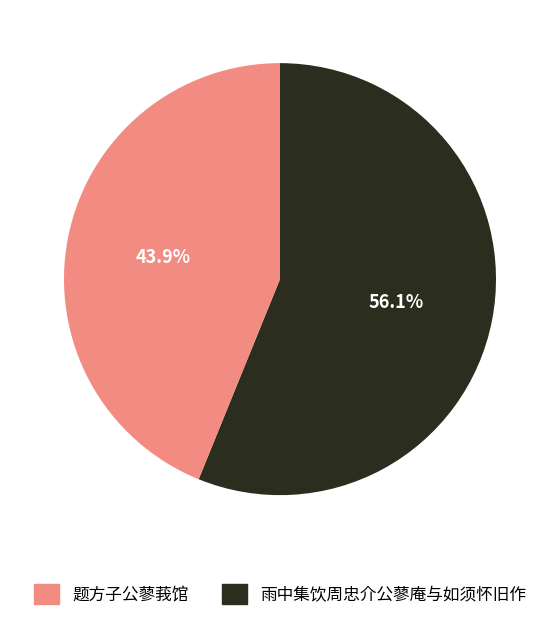

Is there any slice that represents more than half of the pie?

Yes